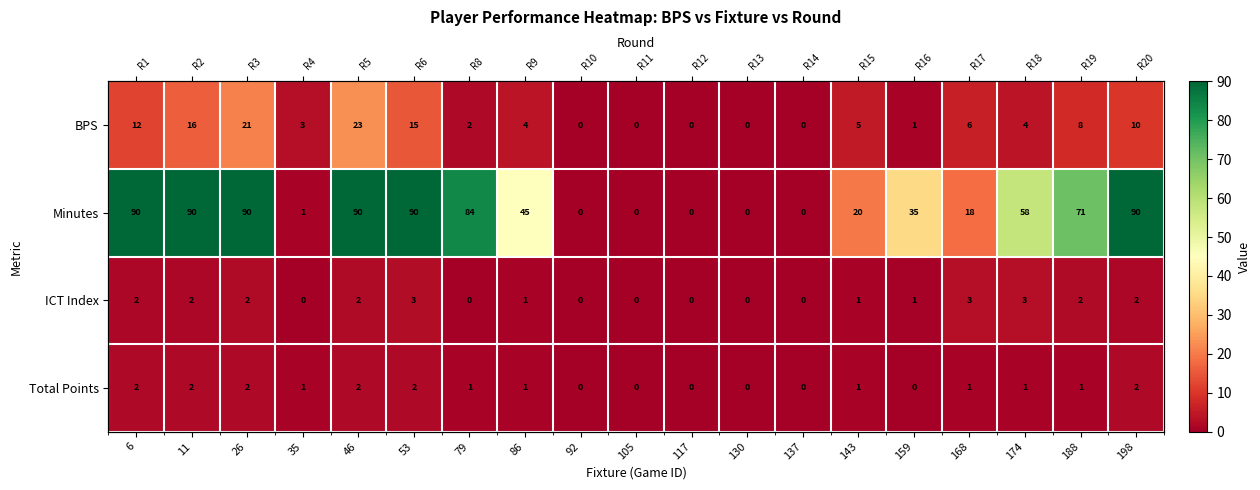

The Minutes series shows 33.3 at 143. True or false?

False